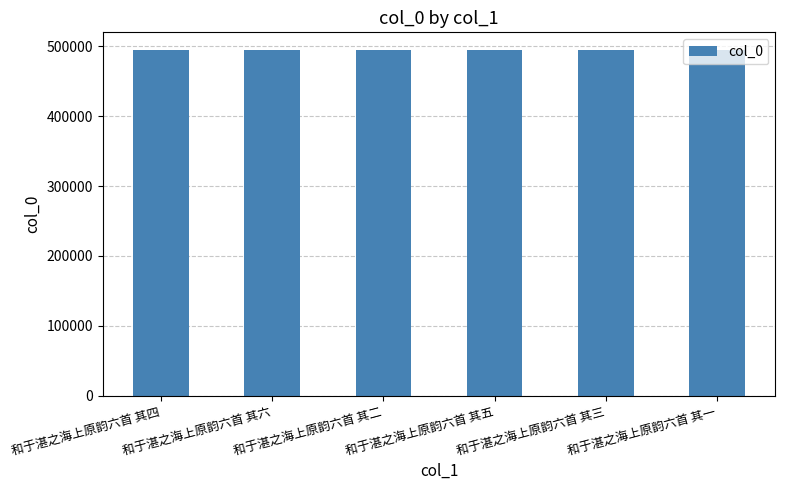

What is the average value?

495218